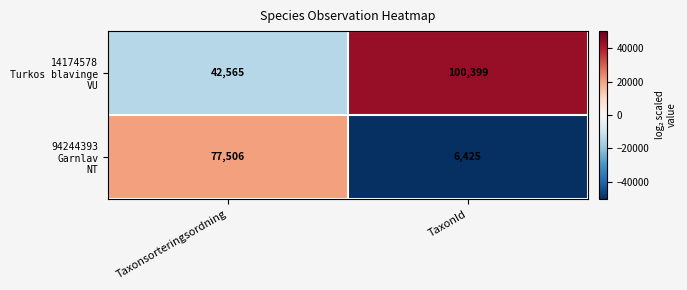

At which category is the sum across all series the highest?

Taxonsorteringsordning